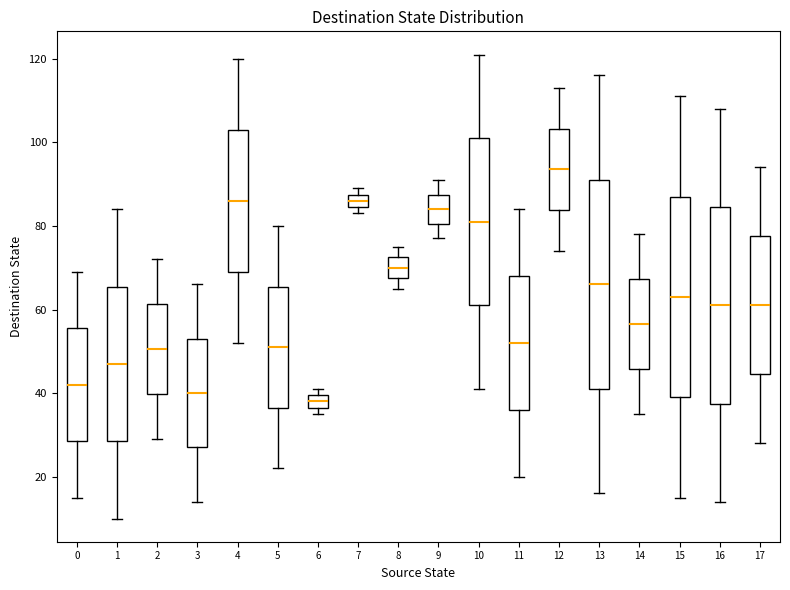

Reading left to right, transcribe this box plot: for each box, give where its median line is, the range the box spans, and where its two whiskers end, as read against the y-axis. The values are not printed on the chart, so give them approximately, as read against the axis.

0: median 42, box 28 to 56, whiskers 16 to 70
1: median 48, box 28 to 66, whiskers 10 to 84
2: median 50, box 40 to 62, whiskers 30 to 72
3: median 40, box 28 to 54, whiskers 14 to 66
4: median 86, box 70 to 104, whiskers 52 to 120
5: median 52, box 36 to 66, whiskers 22 to 80
6: median 38, box 36 to 40, whiskers 36 (just below the box's lower edge) to 42
7: median 86, box 84 to 88, whiskers 84 (just below the box's lower edge) to 90
8: median 70, box 68 to 72, whiskers 66 to 76
9: median 84, box 80 to 88, whiskers 78 to 92
10: median 82, box 62 to 102, whiskers 42 to 122
11: median 52, box 36 to 68, whiskers 20 to 84
12: median 94, box 84 to 104, whiskers 74 to 114
13: median 66, box 42 to 92, whiskers 16 to 116
14: median 56, box 46 to 68, whiskers 36 to 78
15: median 64, box 40 to 88, whiskers 16 to 112
16: median 62, box 38 to 84, whiskers 14 to 108
17: median 62, box 44 to 78, whiskers 28 to 94